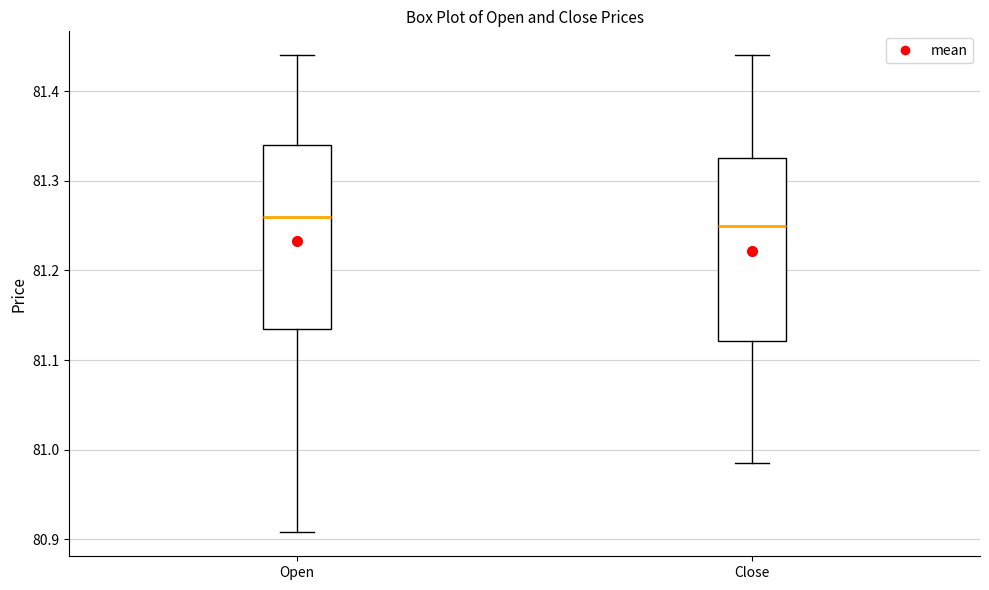

Where does the upper whisker of the box for Close end on the y-axis? The values are not printed on the chart, so give them approximately, as read against the axis.

81.44